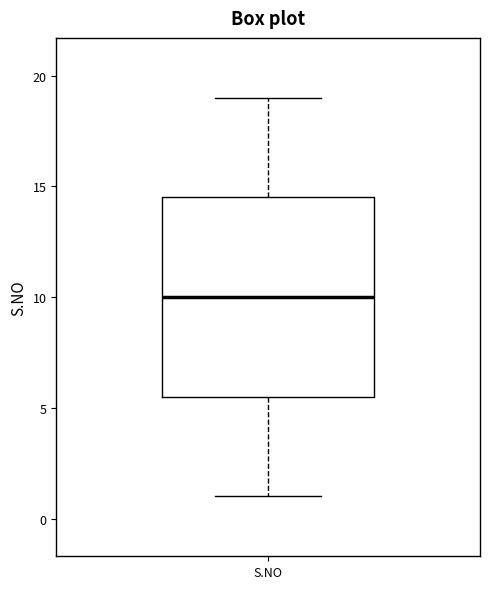

Where does the upper whisker of the box for S.NO end on the y-axis? The values are not printed on the chart, so give them approximately, as read against the axis.

19.0